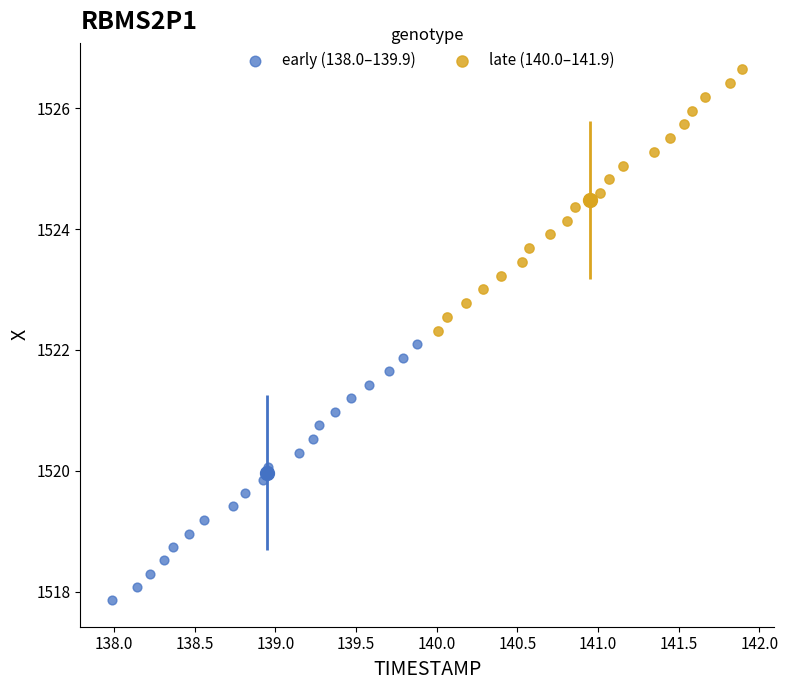

What are all the series names shown in the legend?

early (138.0–139.9), late (140.0–141.9)